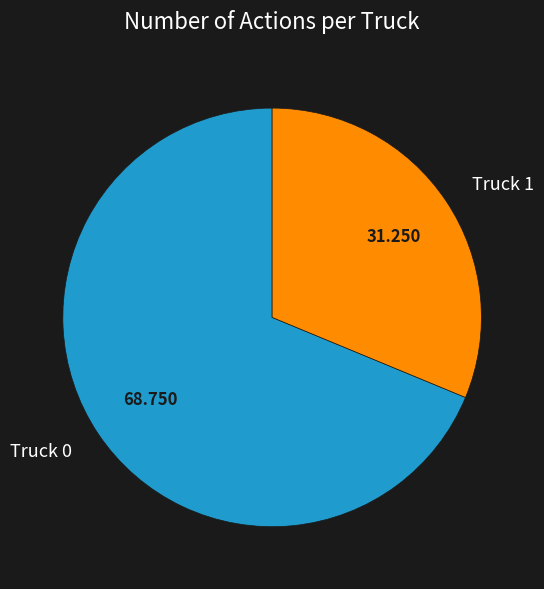

Is the sum of Truck 1 and Truck 0 greater than half?

Yes